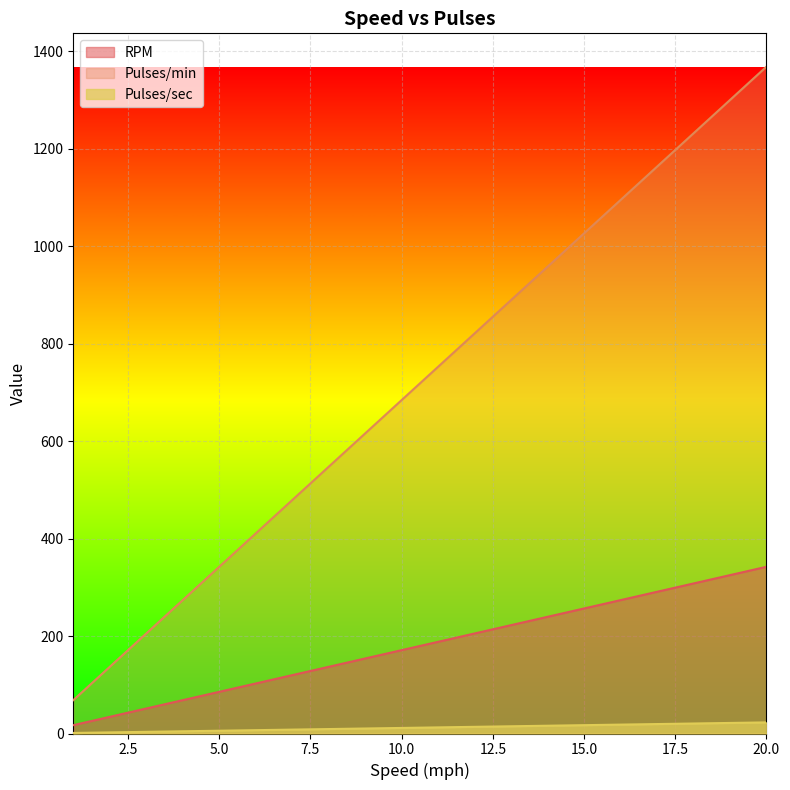

Is the value of Pulses/sec at 8 greater than the value of Pulses/min at 11?

No